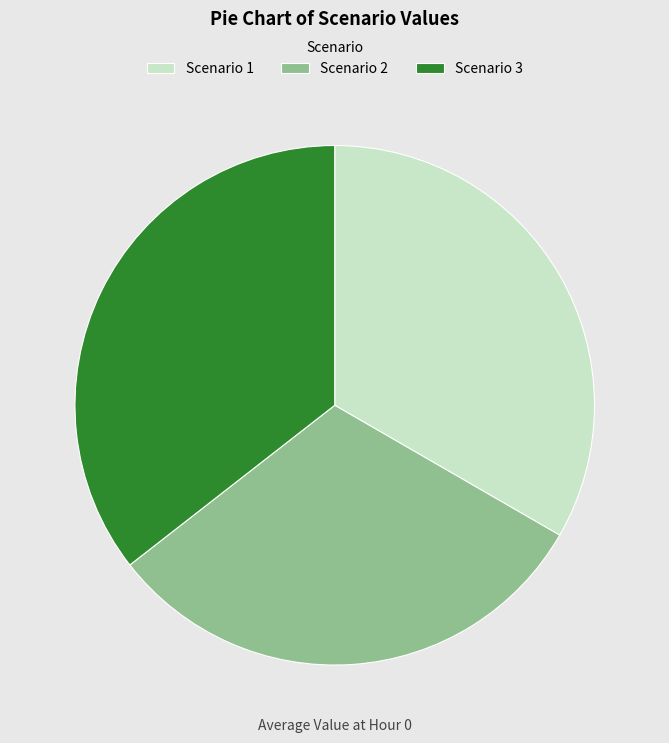

Approximately how many times larger is the value at Scenario 1 compared to Scenario 3?

0.9